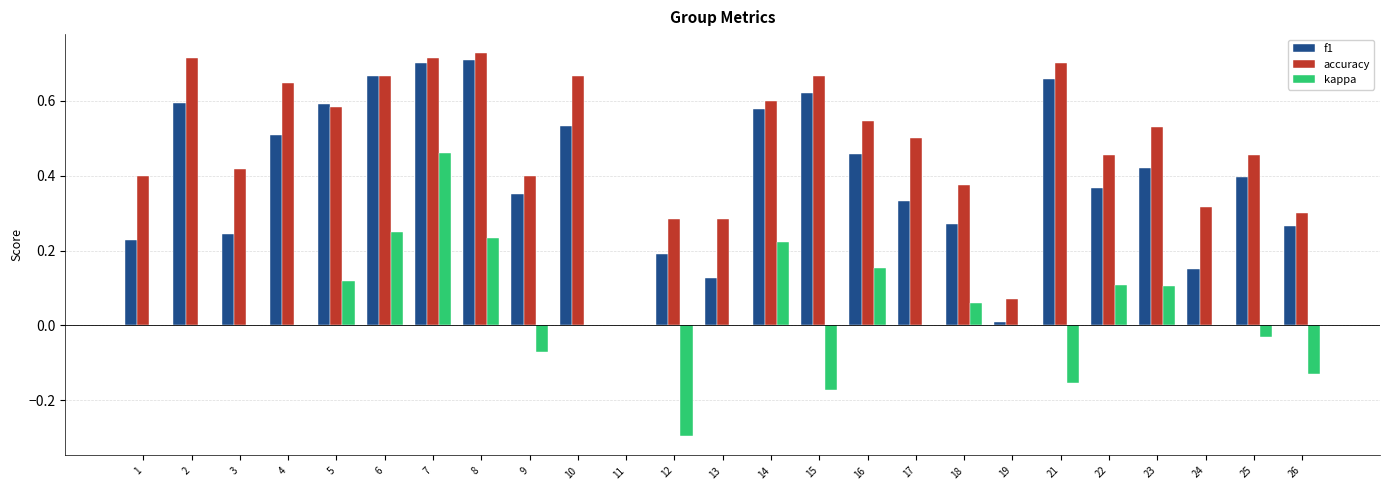

Between 2 and 17, which series saw the biggest shift?

f1